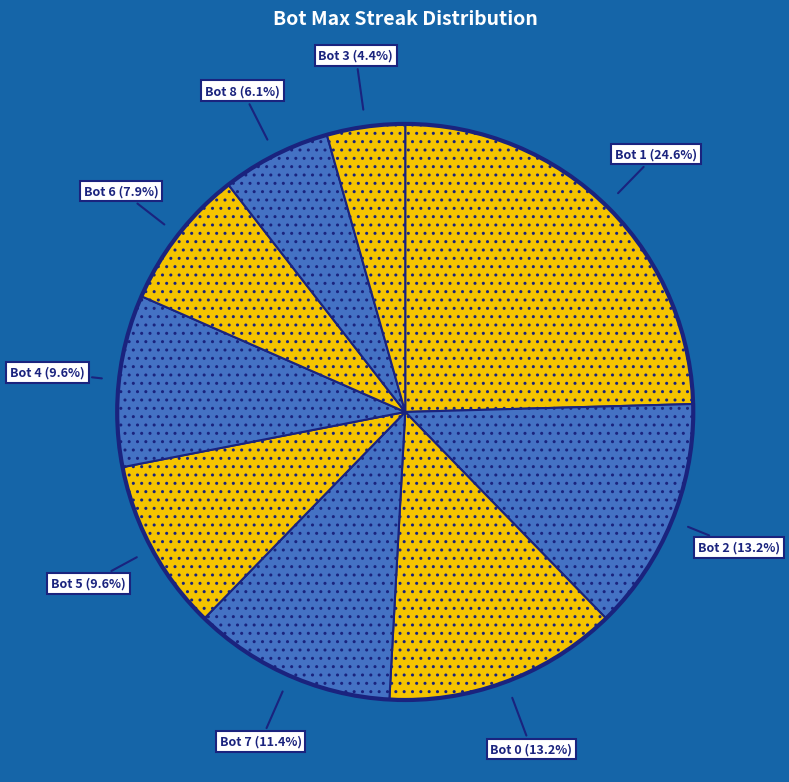

True or false: Bot 3 accounts for 4% of the total.

True